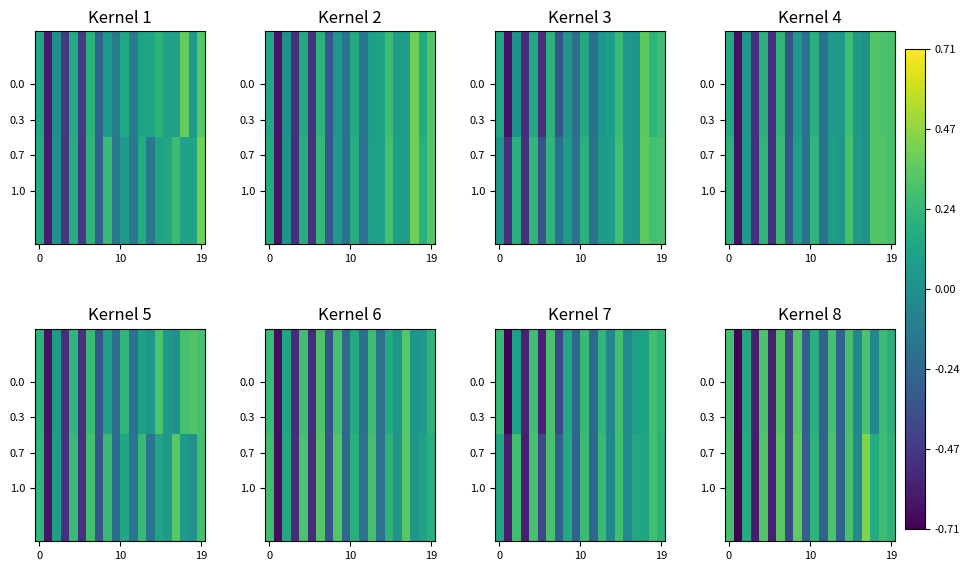

What is the lowest value of the 1.0 series?

-0.7